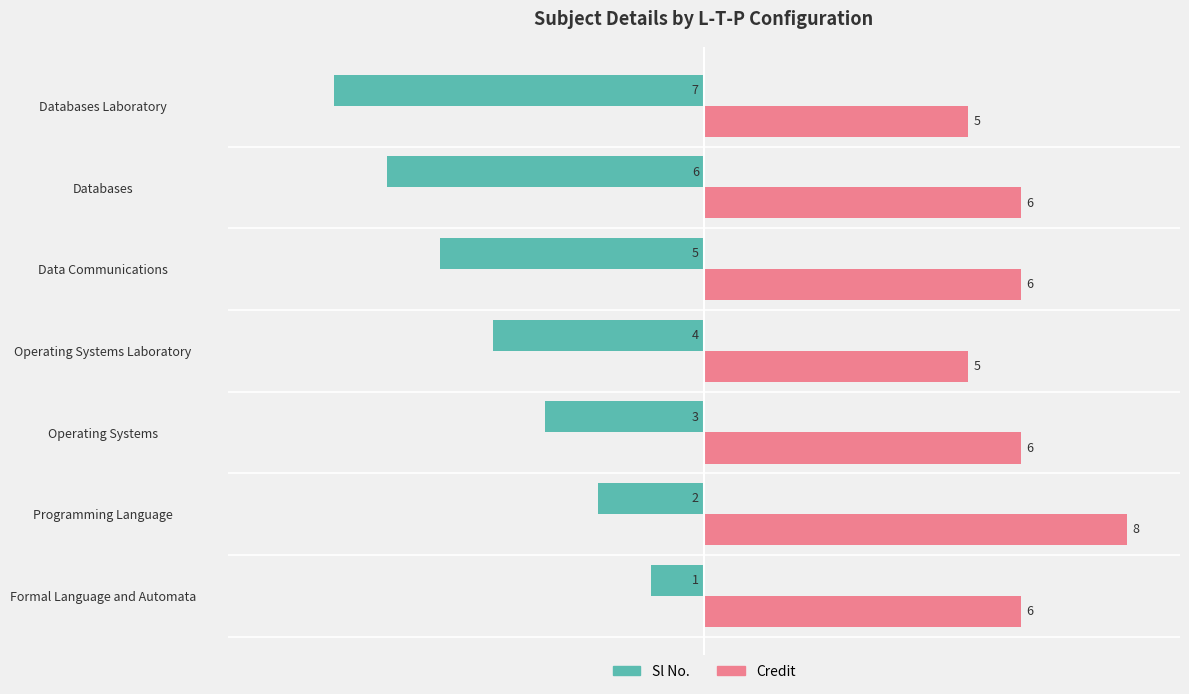

What is the highest value of the Credit series?

8